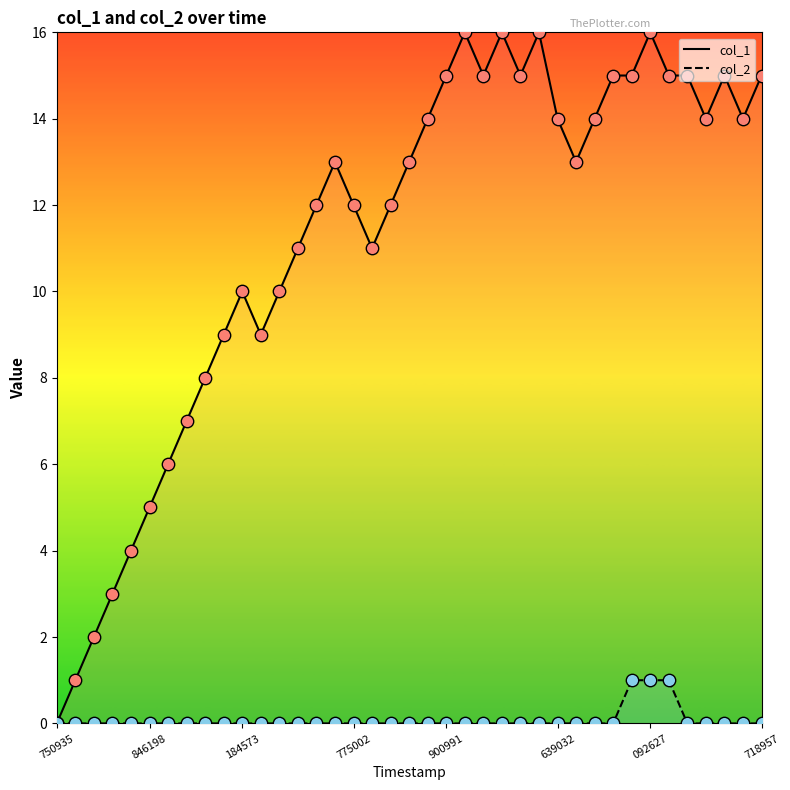

Which series reaches the maximum Y coordinate?

col_1 line